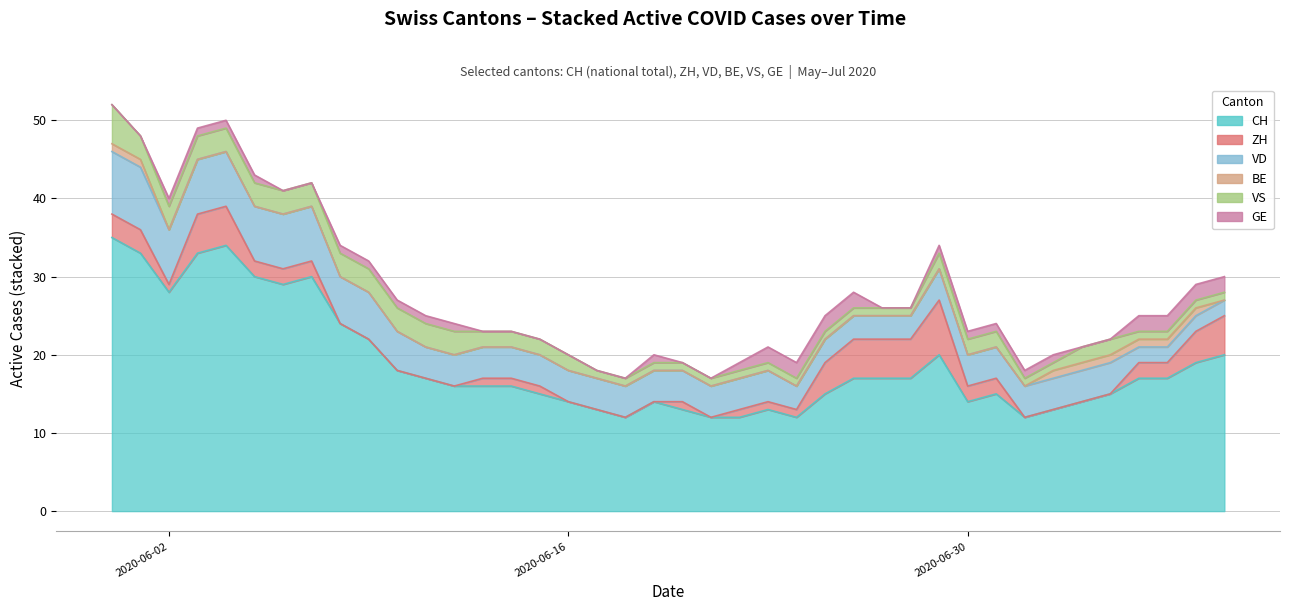

Reading left to right, transcribe all the data shown in this chart.

CH: 35	33	28	33	34	30	29	30	24	22	18	17	16	16	16	15	14	13	12	14	13	12	12	13	12	15	17	17	17	20	14	15	12	13	14	15	17	17	19	20
ZH: 3	3	1	5	5	2	2	2	0	0	0	0	0	1	1	1	0	0	0	0	1	0	1	1	1	4	5	5	5	7	2	2	0	0	0	0	2	2	4	5
VD: 8	8	7	7	7	7	7	7	6	6	5	4	4	4	4	4	4	4	4	4	4	4	4	4	3	3	3	3	3	4	4	4	4	4	4	4	2	2	2	2
BE: 1	1	0	0	0	0	0	0	0	0	0	0	0	0	0	0	0	0	0	0	0	0	0	0	0	0	0	0	0	0	0	0	0	1	1	1	1	1	1	0
VS: 5	3	3	3	3	3	3	3	3	3	3	3	3	2	2	2	2	1	1	1	1	1	1	1	1	1	1	1	1	2	2	2	1	1	2	2	1	1	1	1
GE: 0	0	1	1	1	1	0	0	1	1	1	1	1	0	0	0	0	0	0	1	0	0	1	2	2	2	2	0	0	1	1	1	1	1	0	0	2	2	2	2